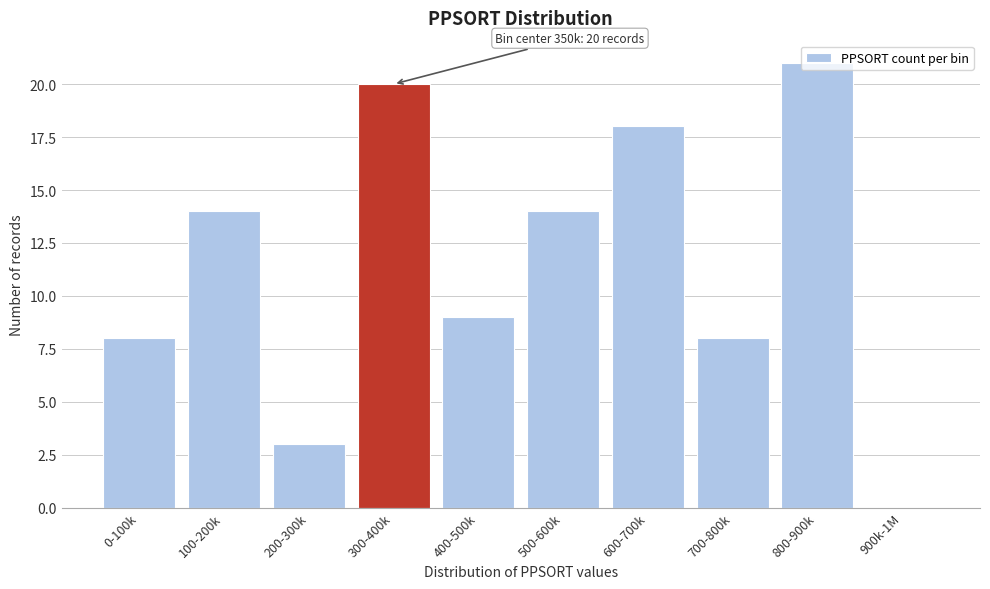

At which label is the value closest to 10?

400-500k